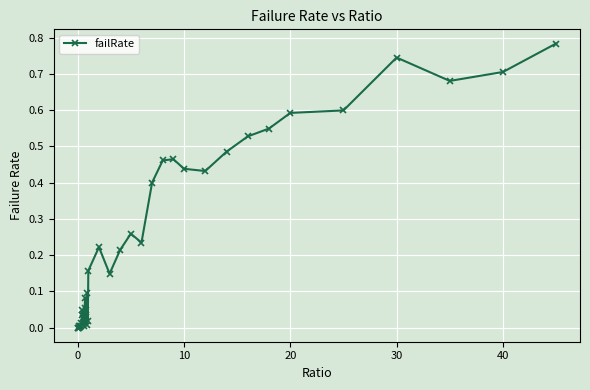

What is the sum of all values?

9.6